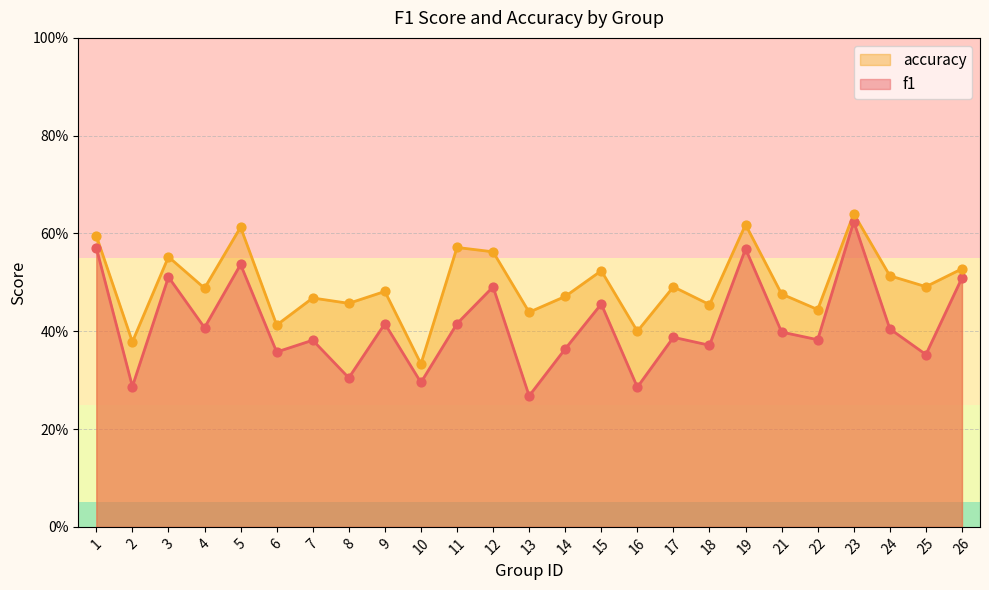

Which series reaches the maximum Y coordinate?

accuracy